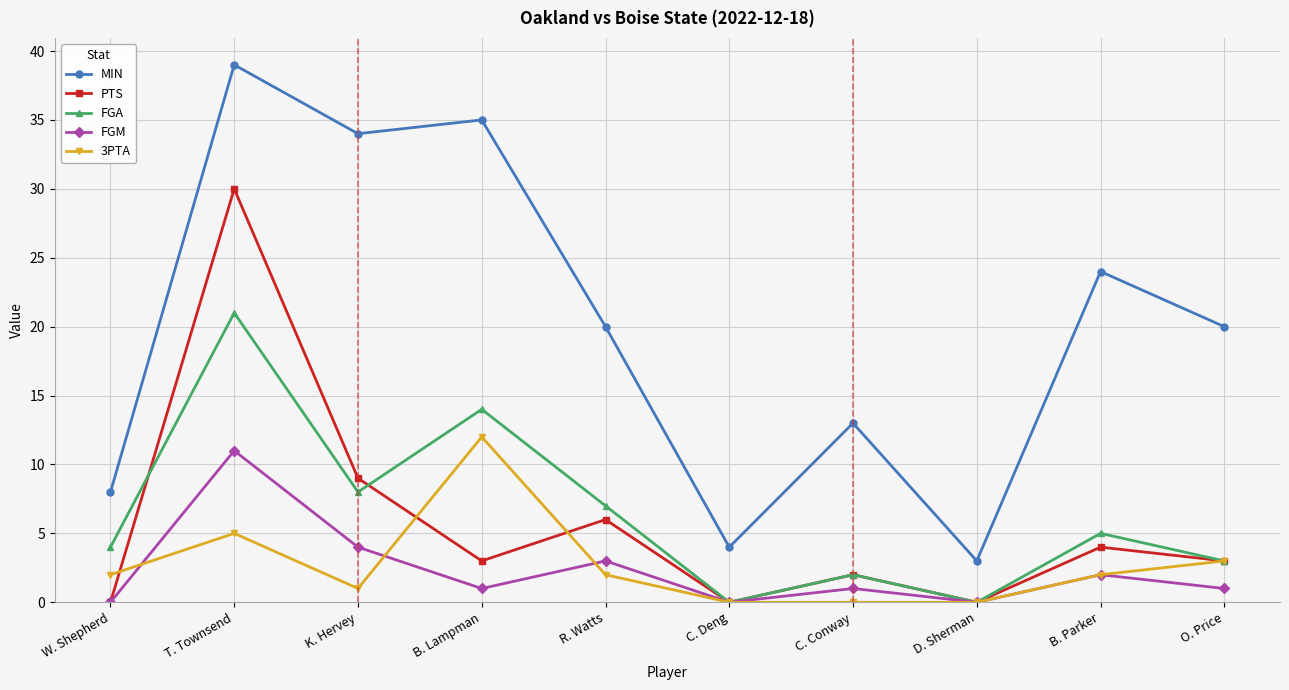

What is the sum of the 3PTA values at R. Watts and T. Townsend?

7